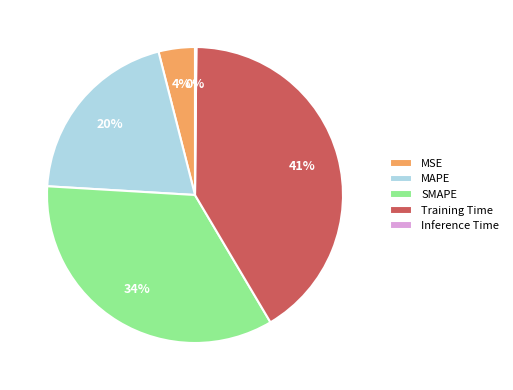

Which category has the biggest portion of the pie?

Training Time